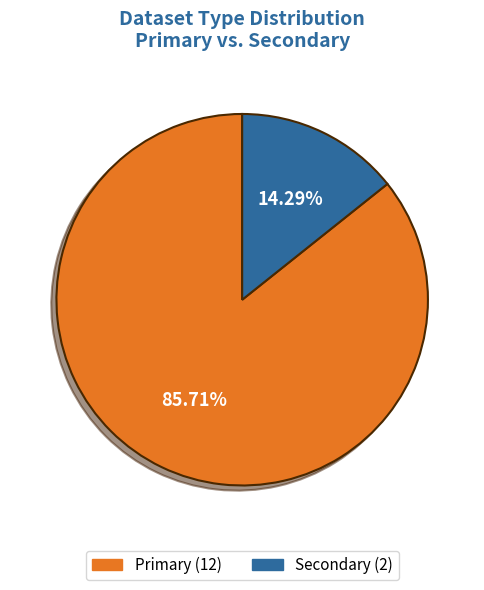

Rank the categories by value from lowest to highest.

Secondary, Primary